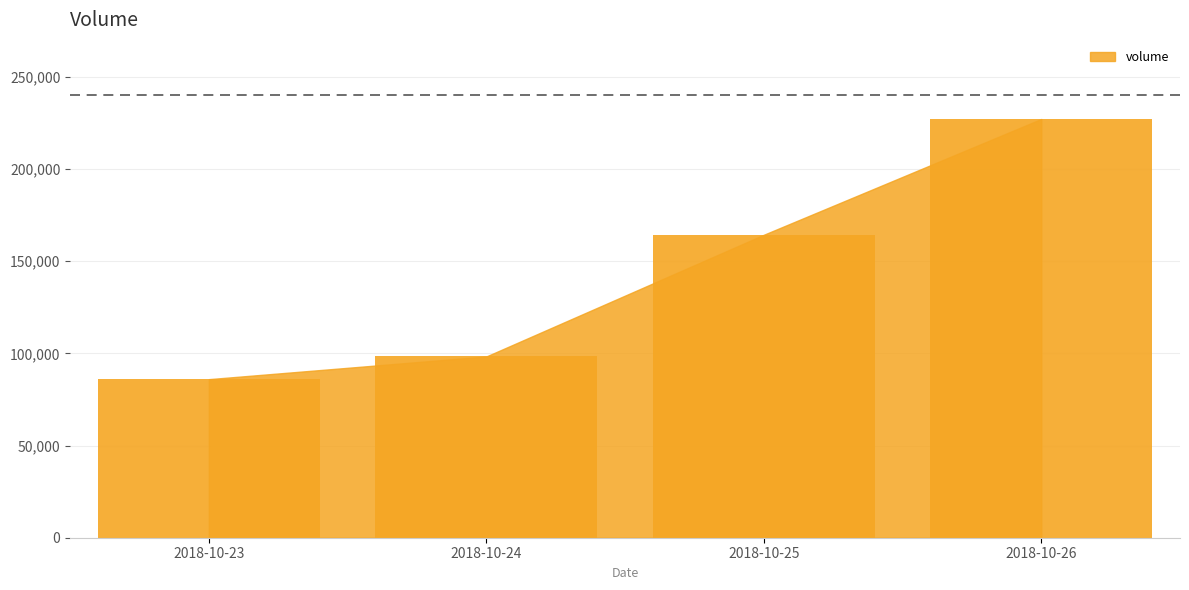

At which category does the chart reach its peak across all series?

2018-10-26